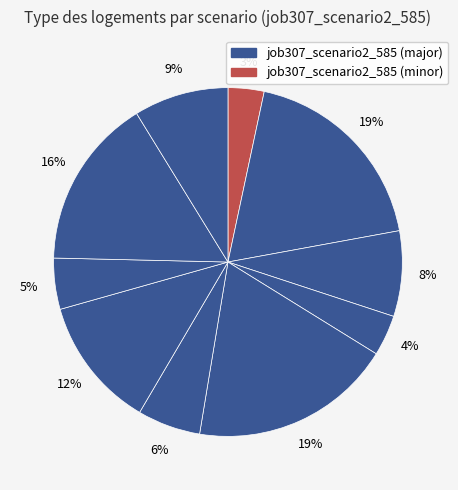

How many segments does this pie chart have?

10